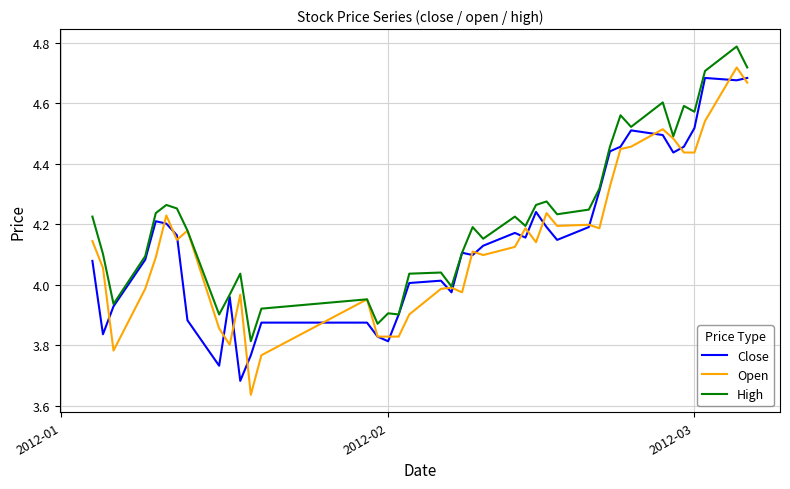

Which series has the largest total across all categories?

High